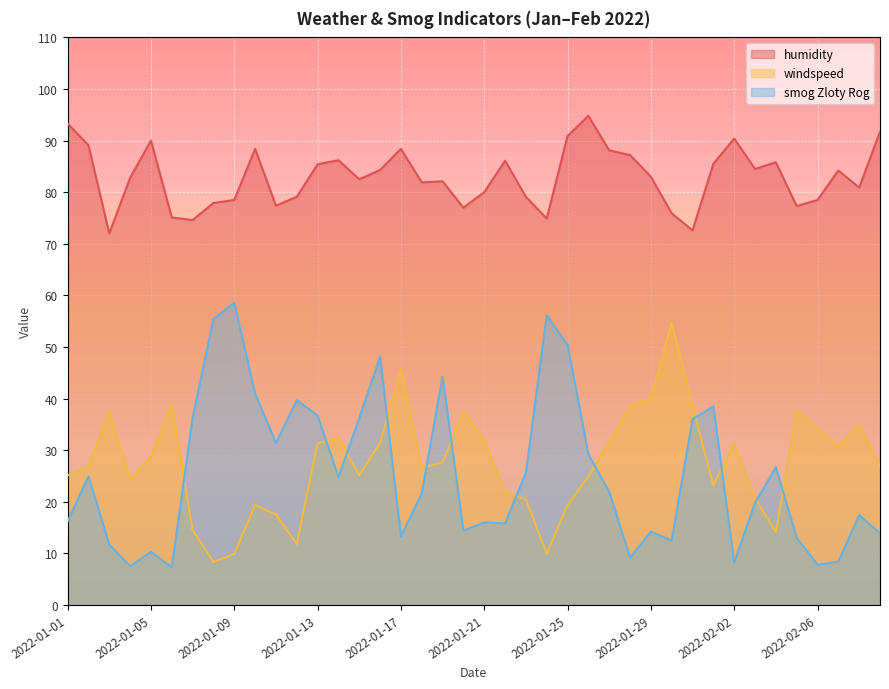

Is it true that humidity equals 41.8 at 2022-01-30?

False